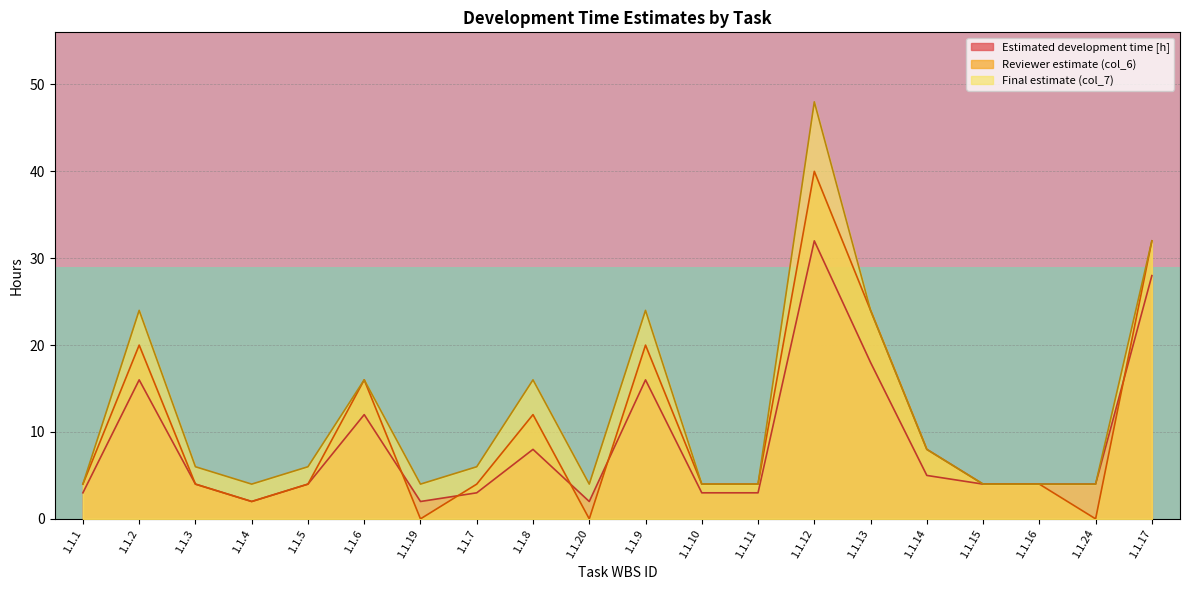

What is the minimum value for Final estimate (col_7)?

4